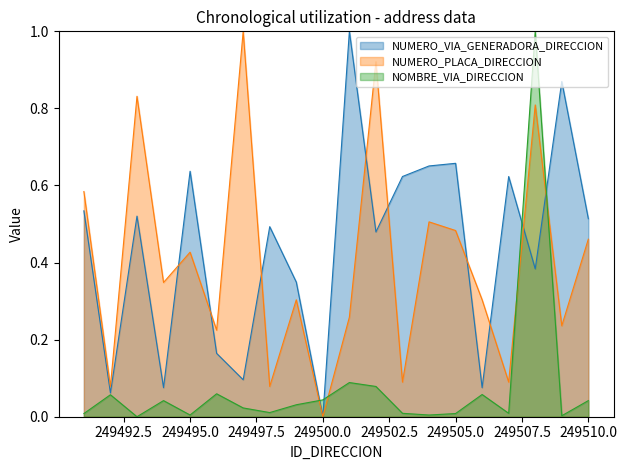

The value of NUMERO_VIA_GENERADORA_DIRECCION at 249496 is 0.2. True or false?

True